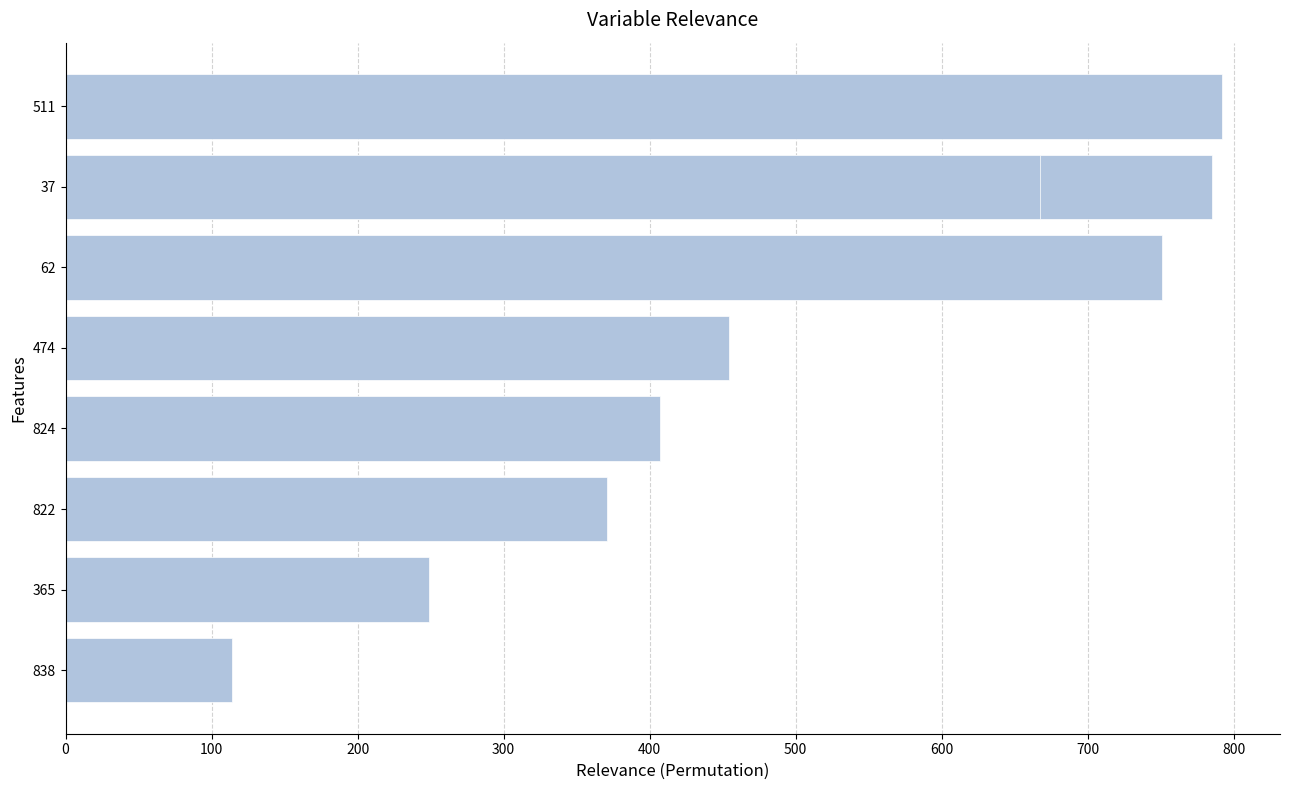

How many bars are there in total?

9